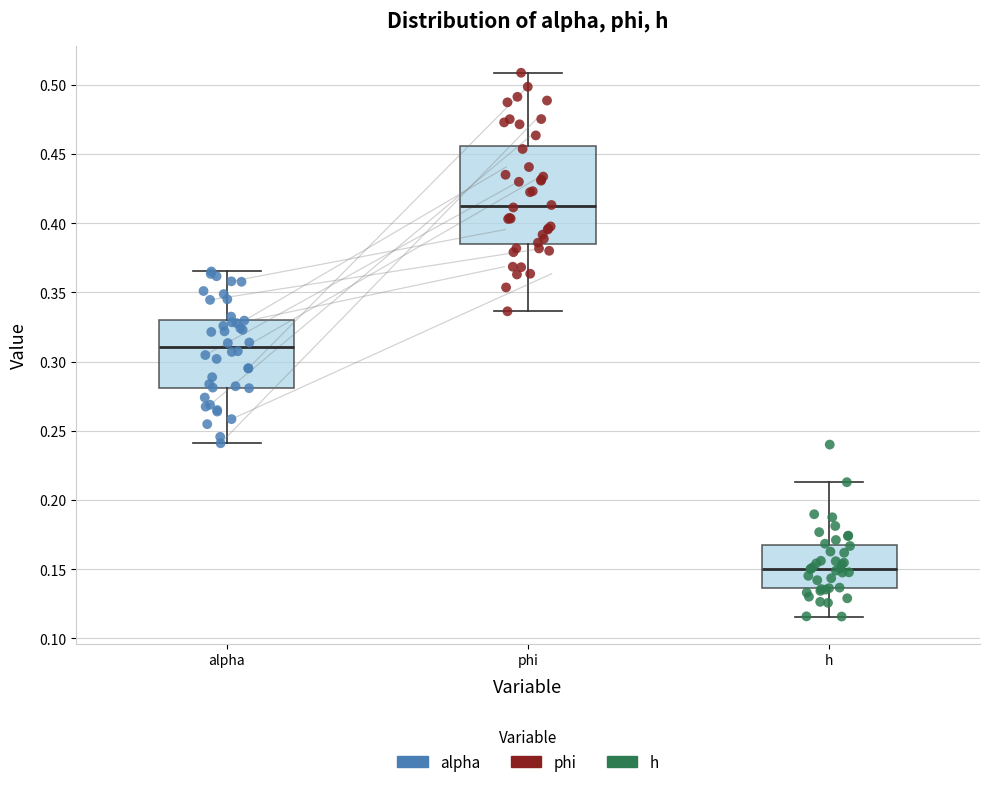

Which box is the tallest, from its lower edge to its upper edge?

phi